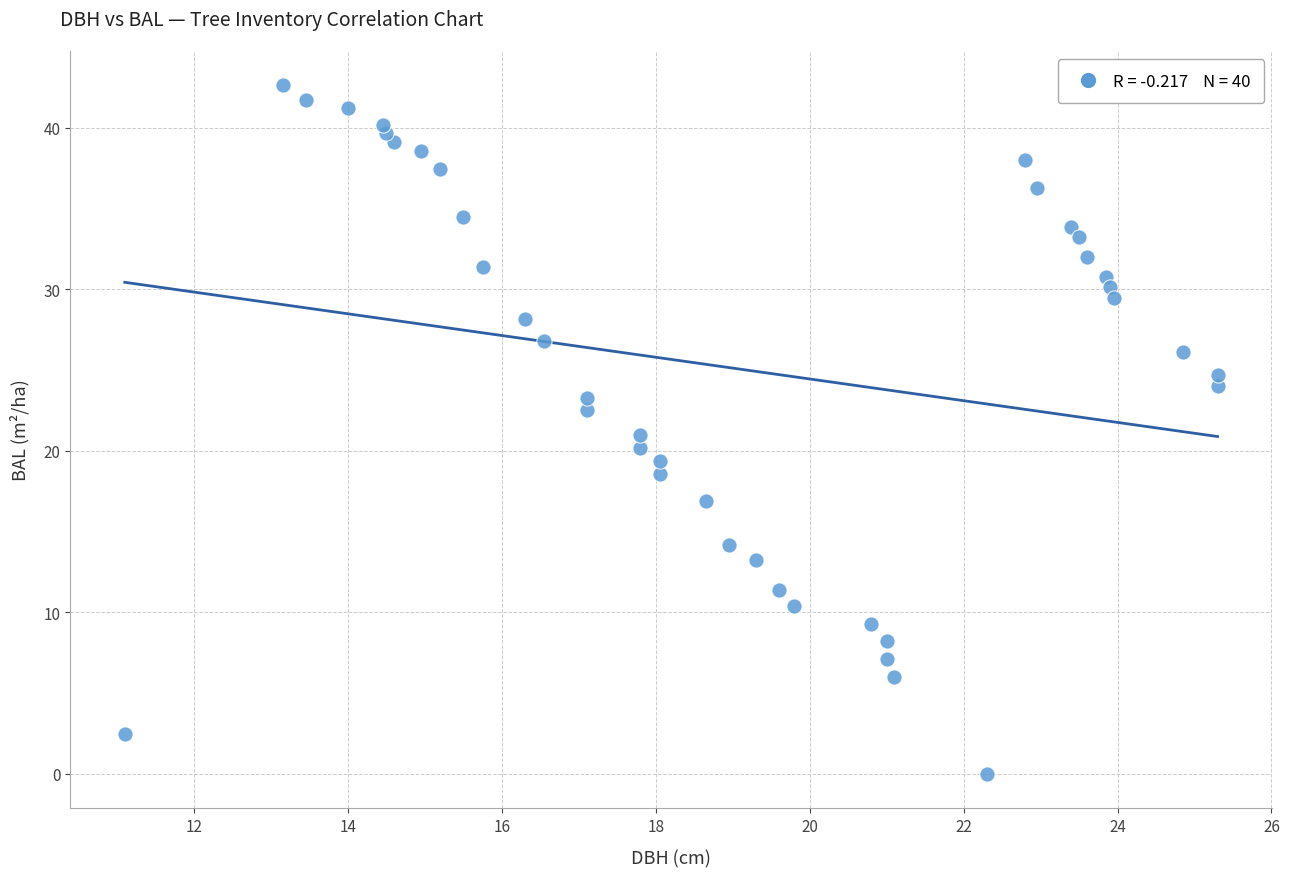

What is the range of X values (max minus min)?

14.2